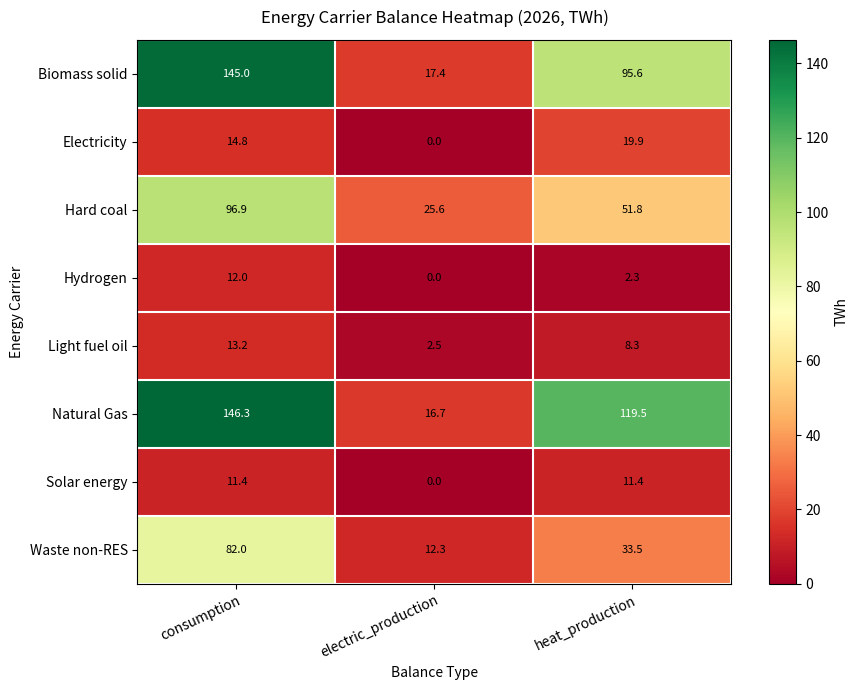

True or false: Light fuel oil has a value of 13.2 at consumption.

True